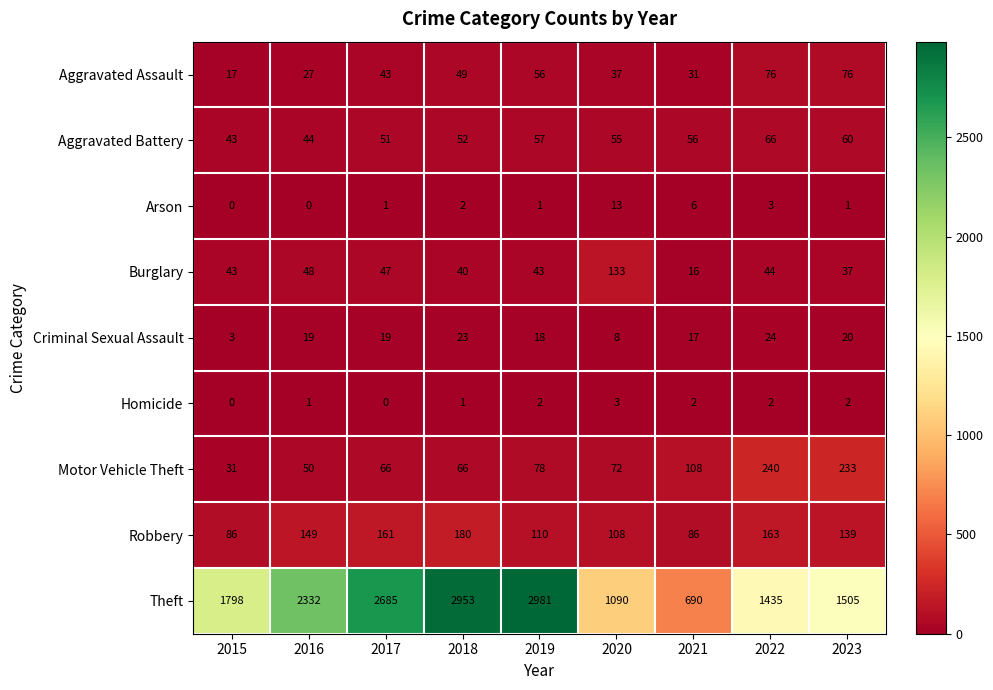

What is the total value across all series at 2020?

1519